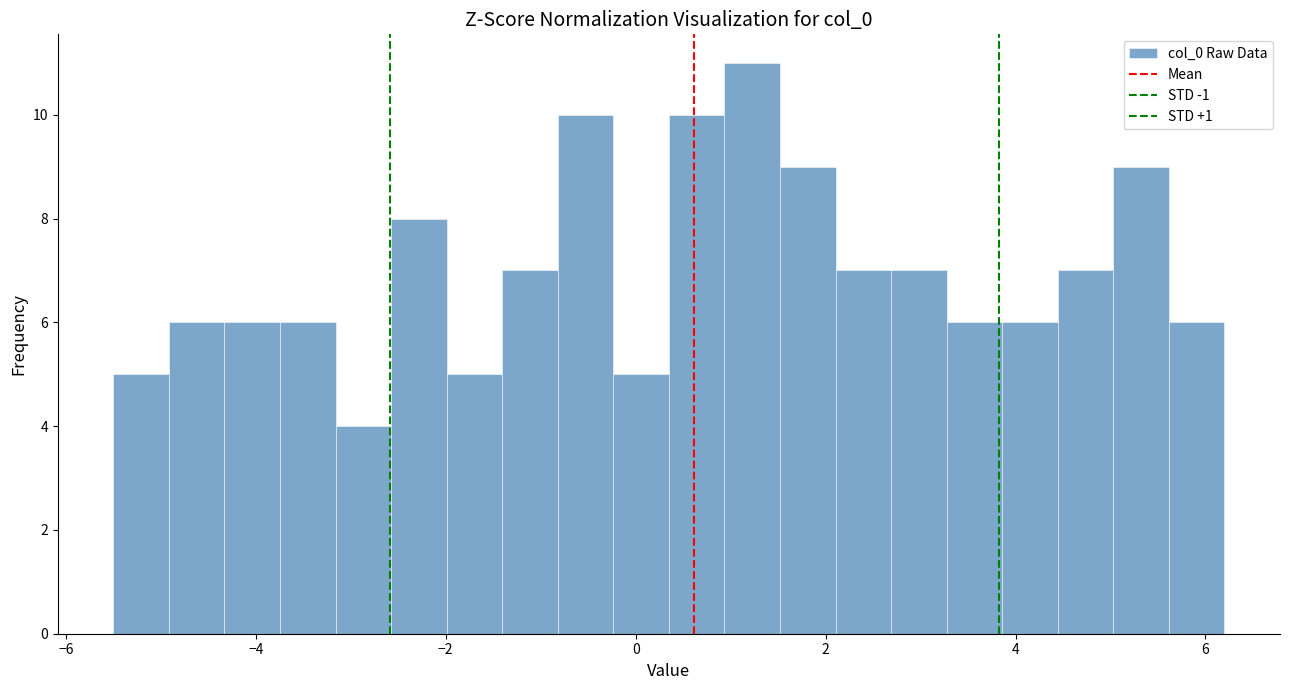

Around what value on the x-axis is the tallest bar? Give the approximate position of its centre, as read against the axis.

1.2